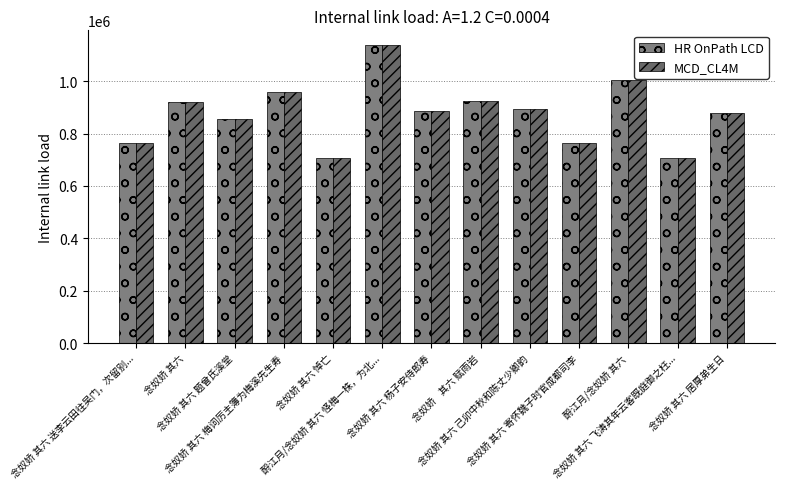

Which series has the largest total across all categories?

HR OnPath LCD